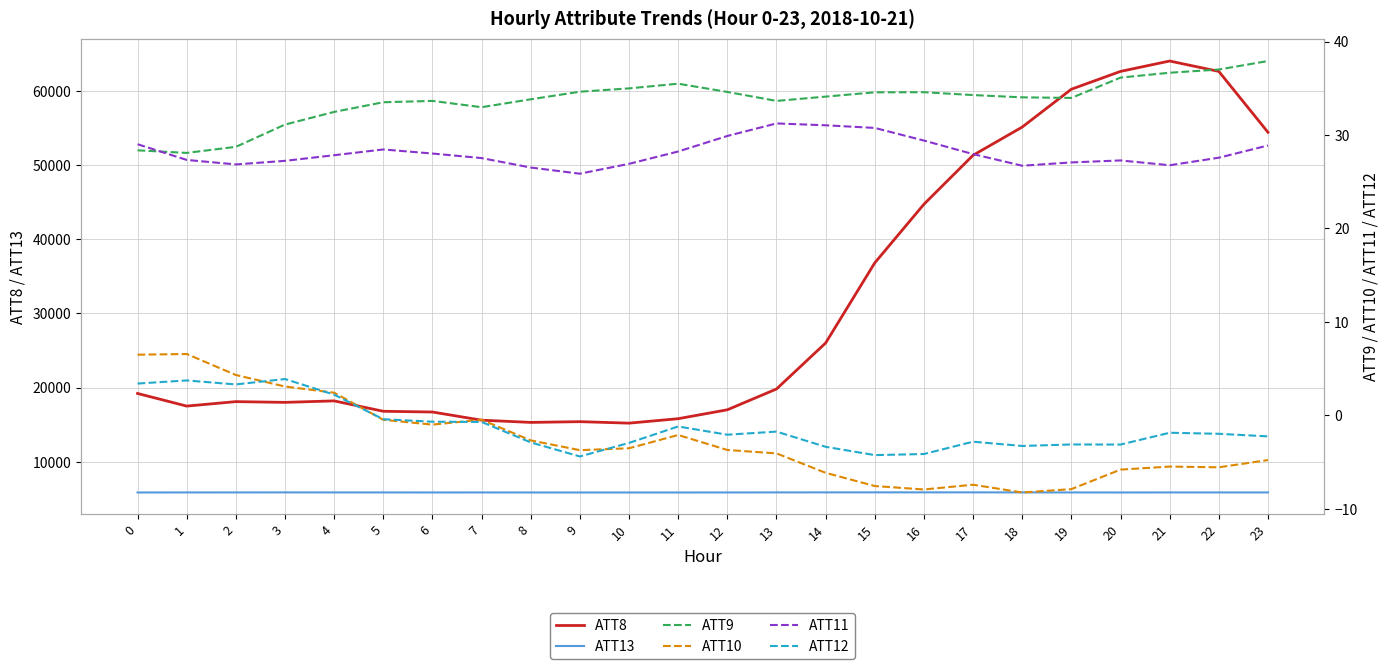

Is it true that ATT10 equals 11.3 at 1?

False